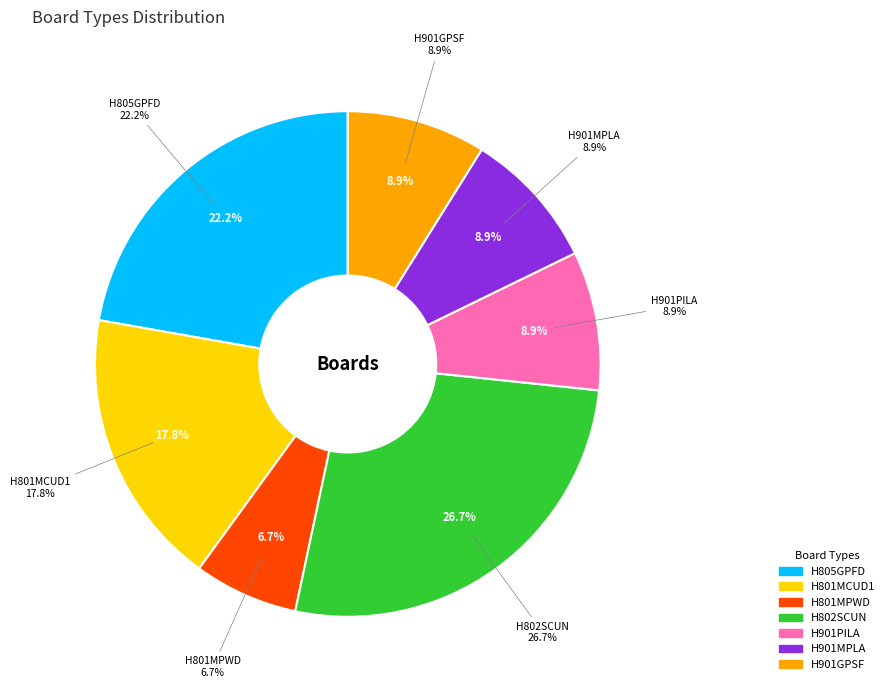

To the nearest percent, what is the difference between the largest and smallest slice percentages?

20%